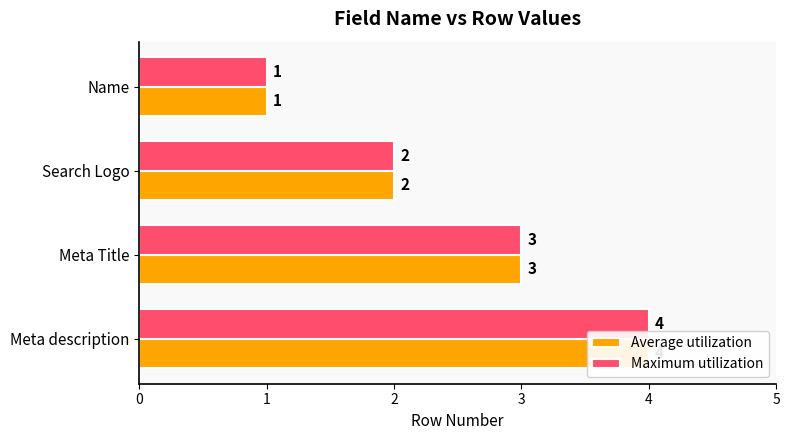

Between Name and Meta description, which is larger?

Meta description